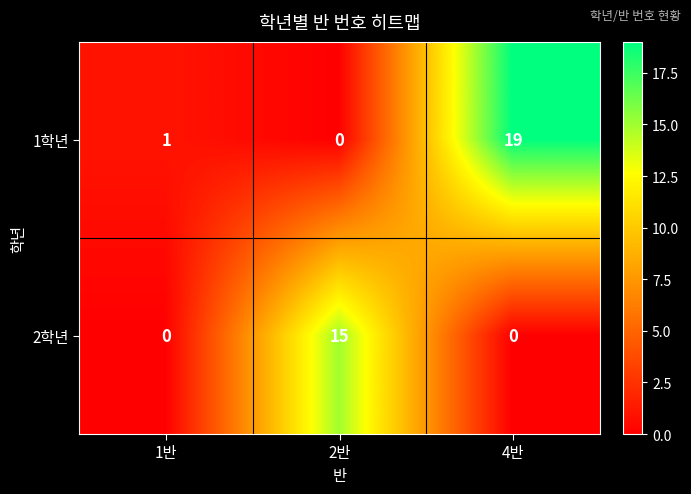

What is the difference between the maximum and minimum values in the 2학년 series?

15